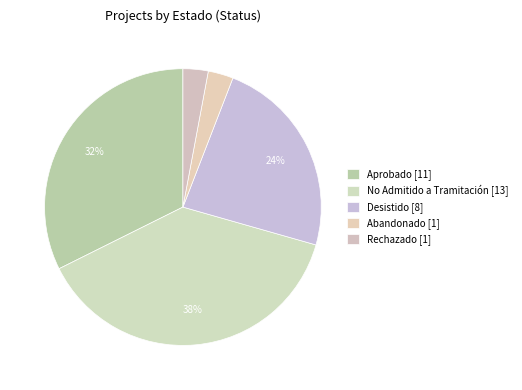

How many slices are in this pie chart?

5